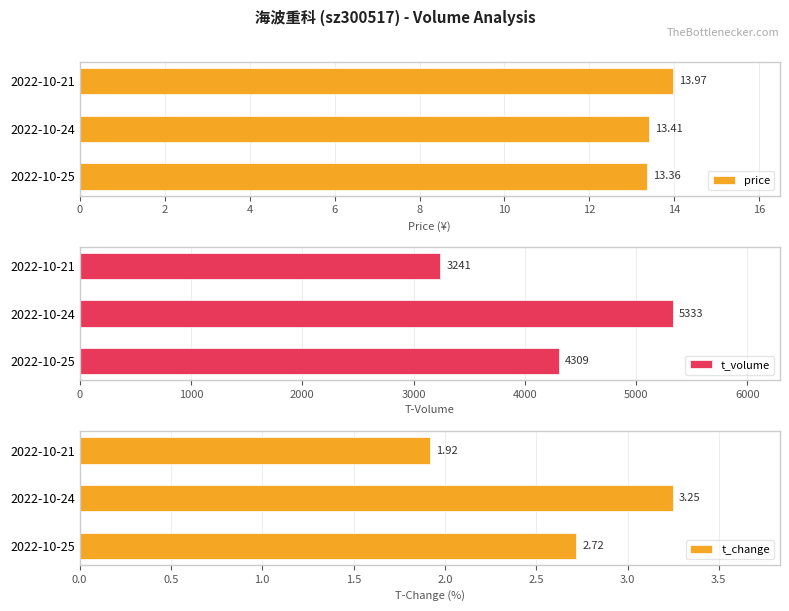

Is it true that t_volume equals 5665 at 2022-10-25?

False